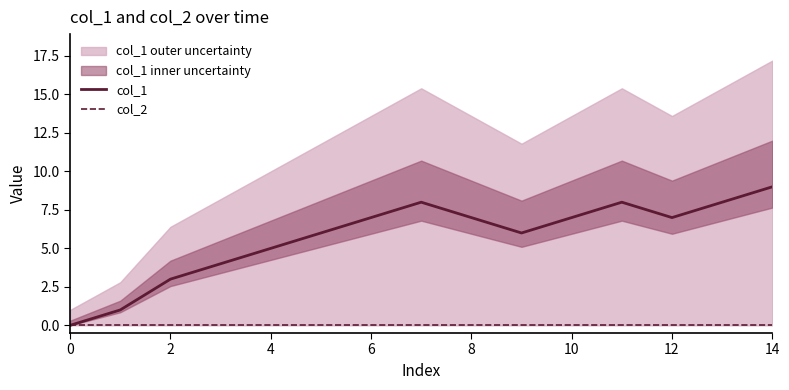

Reading right to left, what are all the values shown in this chart?

col_1: 9	8	7	8	7	6	7	8	7	6	5	4	3	1	0
col_2: 0	0	0	0	0	0	0	0	0	0	0	0	0	0	0